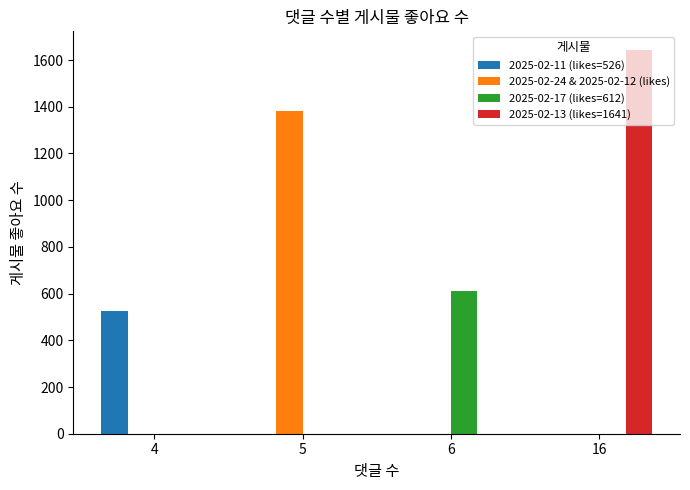

How many categories are shown in the chart?

4